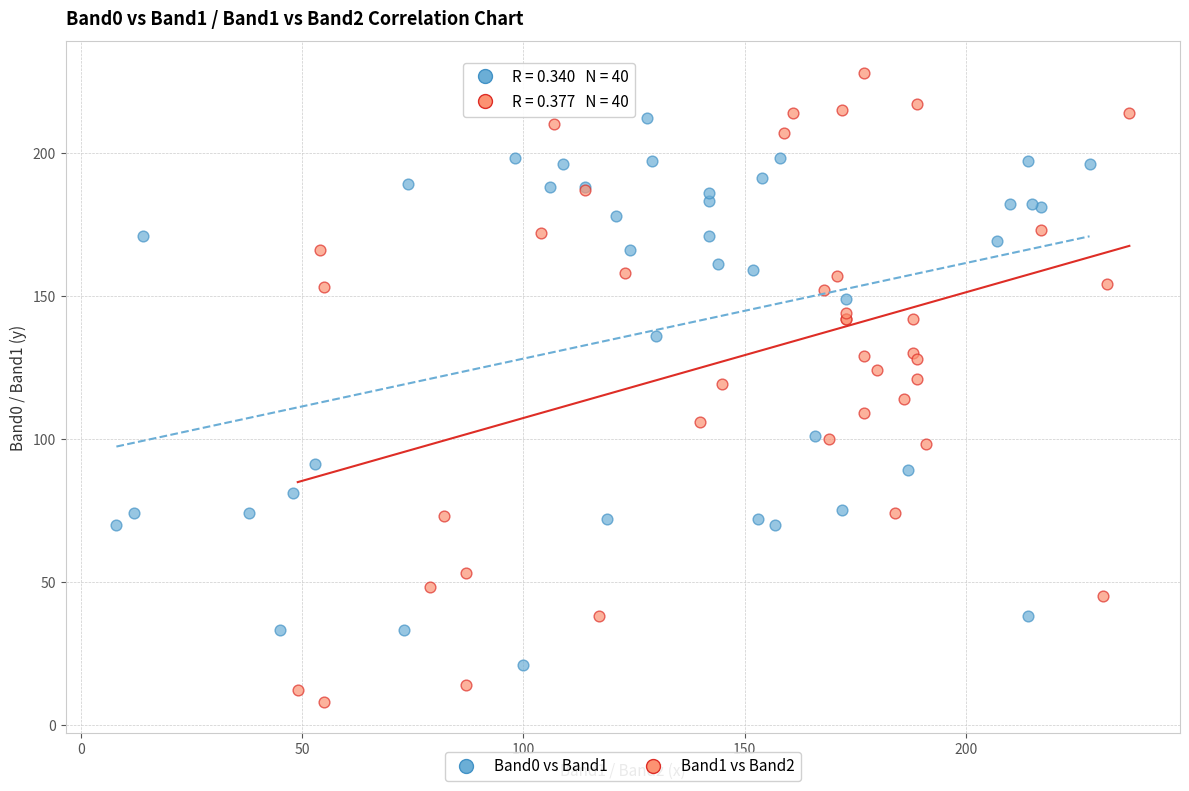

Which series reaches the maximum Y coordinate?

Band1 vs Band2